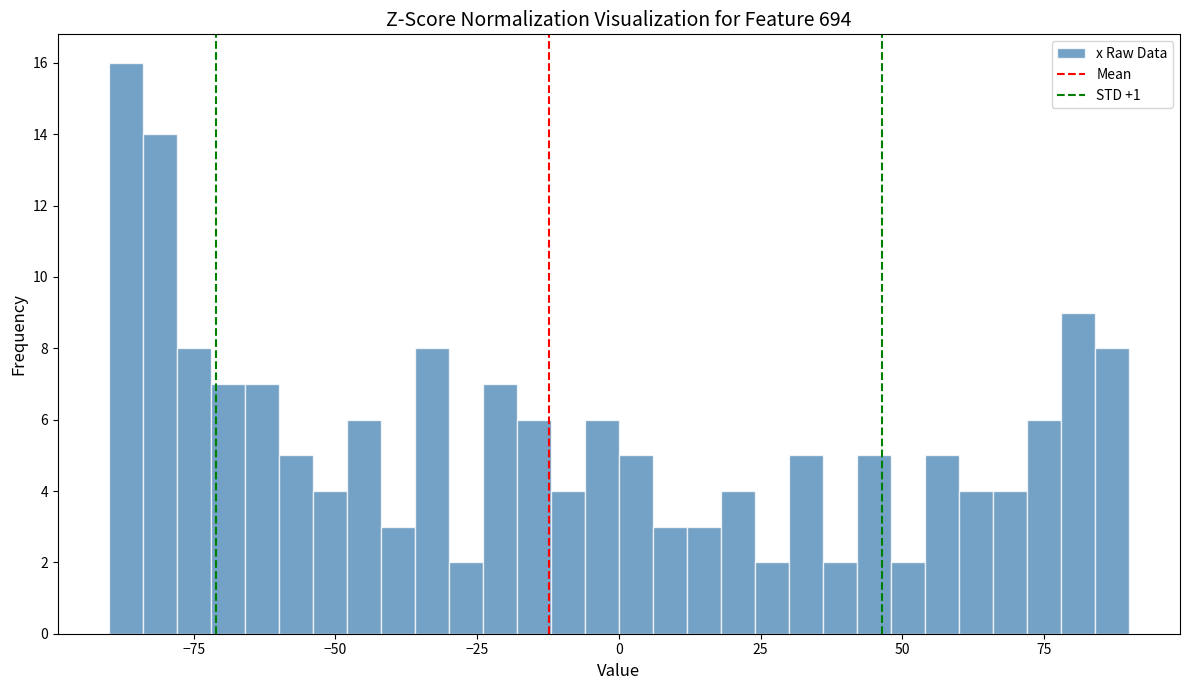

Around what value on the x-axis is the tallest bar? Give the approximate position of its centre, as read against the axis.

-85